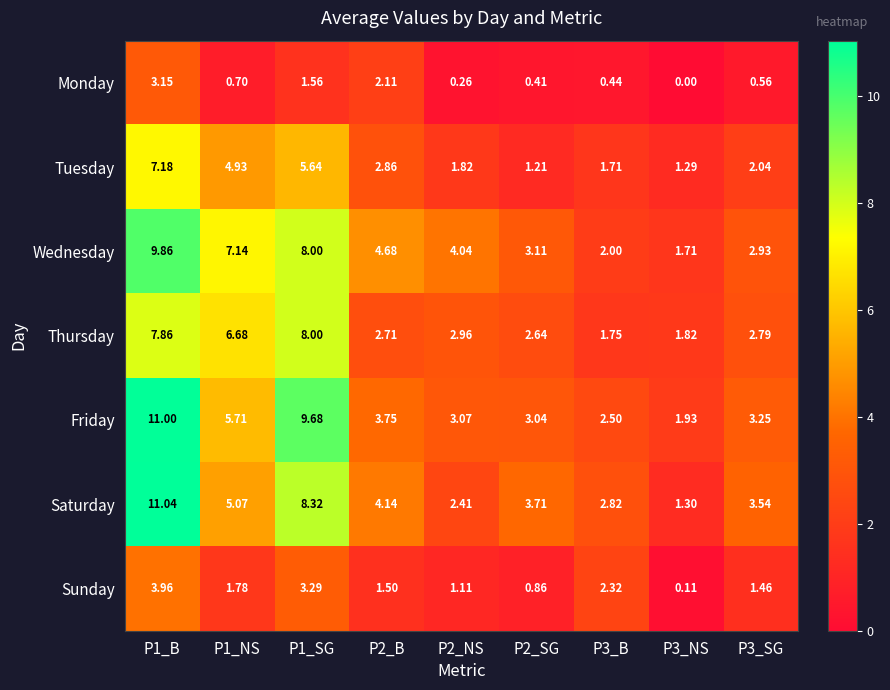

Which series changed the most between P2_SG and P3_B?

Sunday